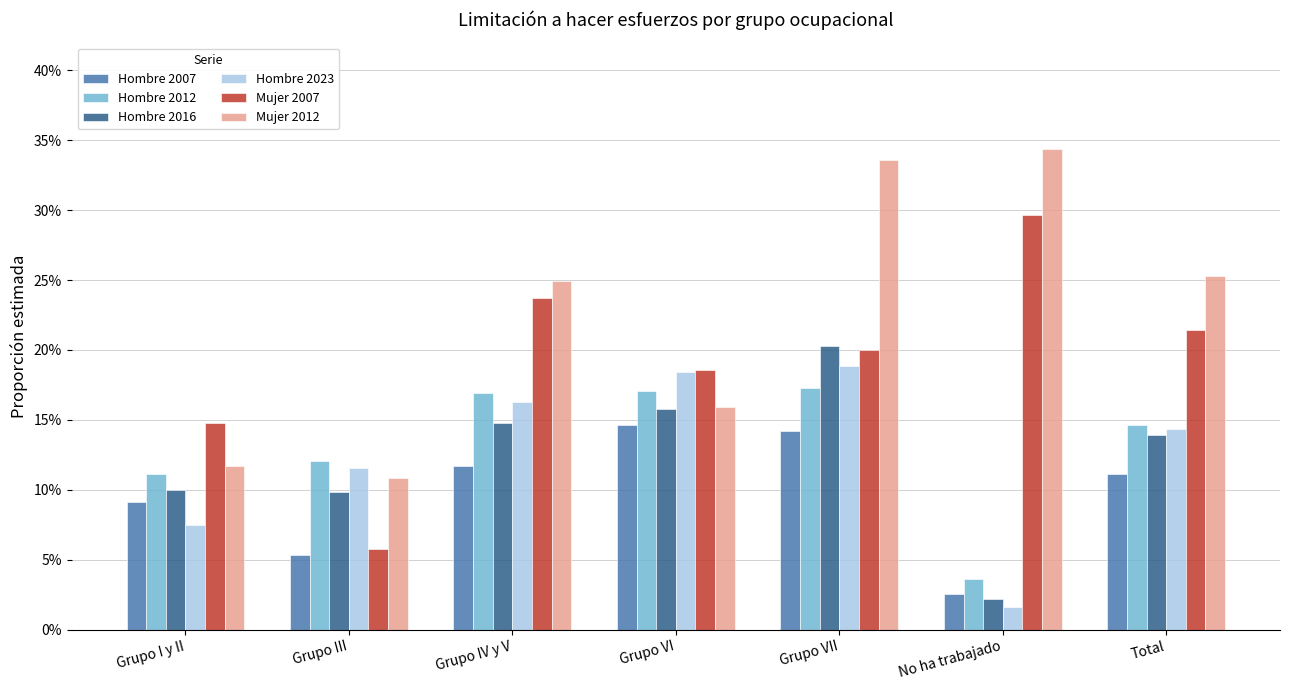

What are all the series names shown in the legend?

Hombre 2007, Hombre 2012, Hombre 2016, Hombre 2023, Mujer 2007, Mujer 2012